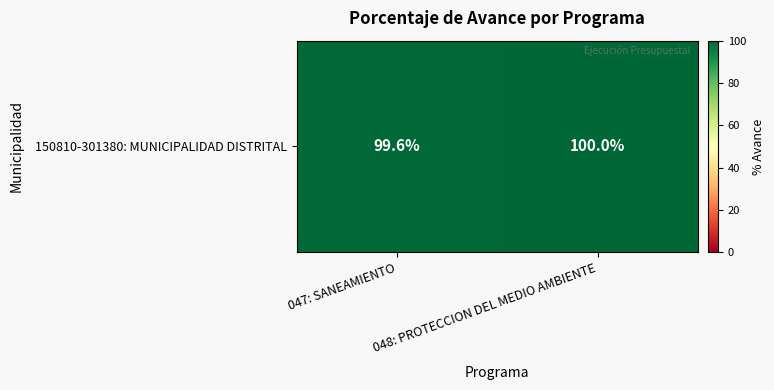

What is the change in value from 047: SANEAMIENTO to 048: PROTECCION DEL MEDIO AMBIENTE?

+0.4